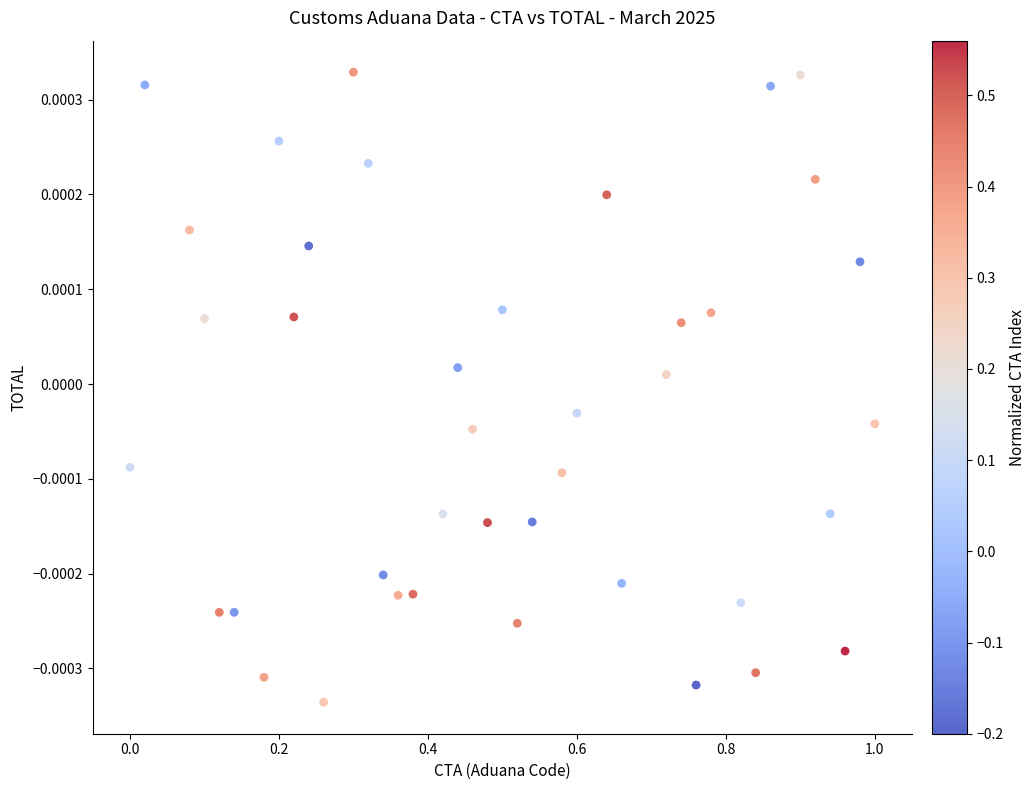

What is the range of X values (max minus min)?

1.0